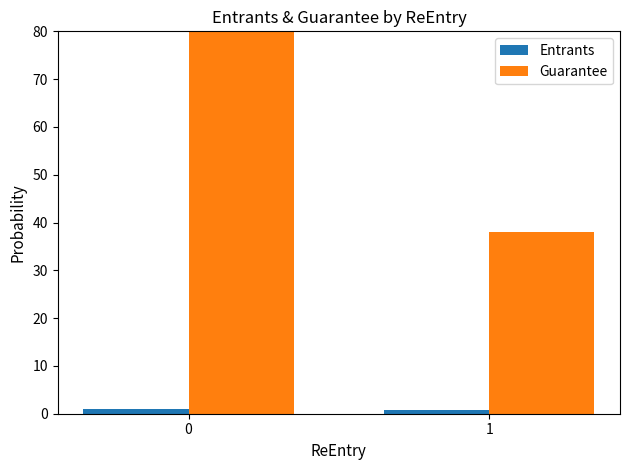

At which label is Guarantee closest to 59?

1